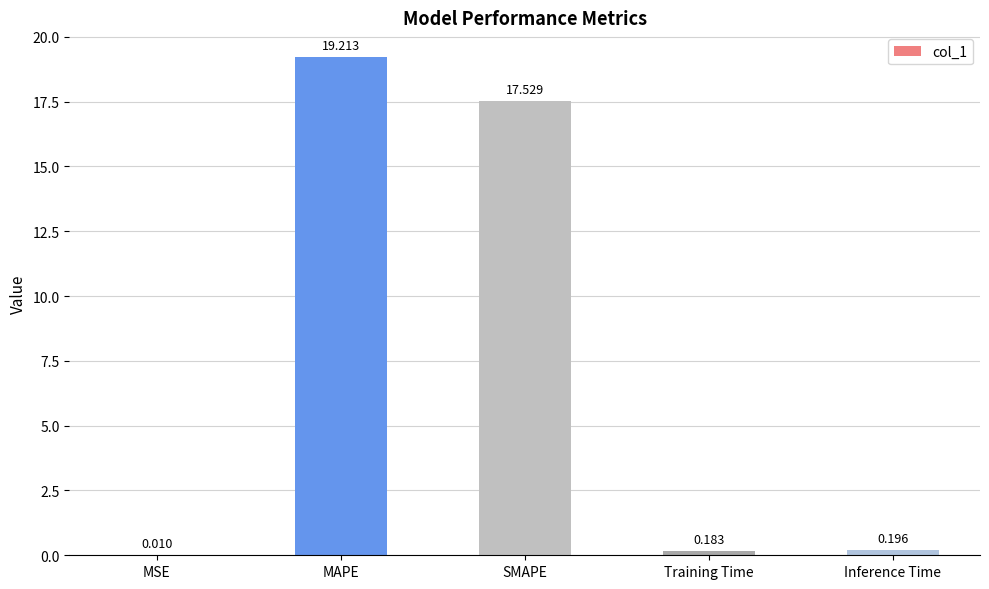

At which label is the value closest to 9?

SMAPE